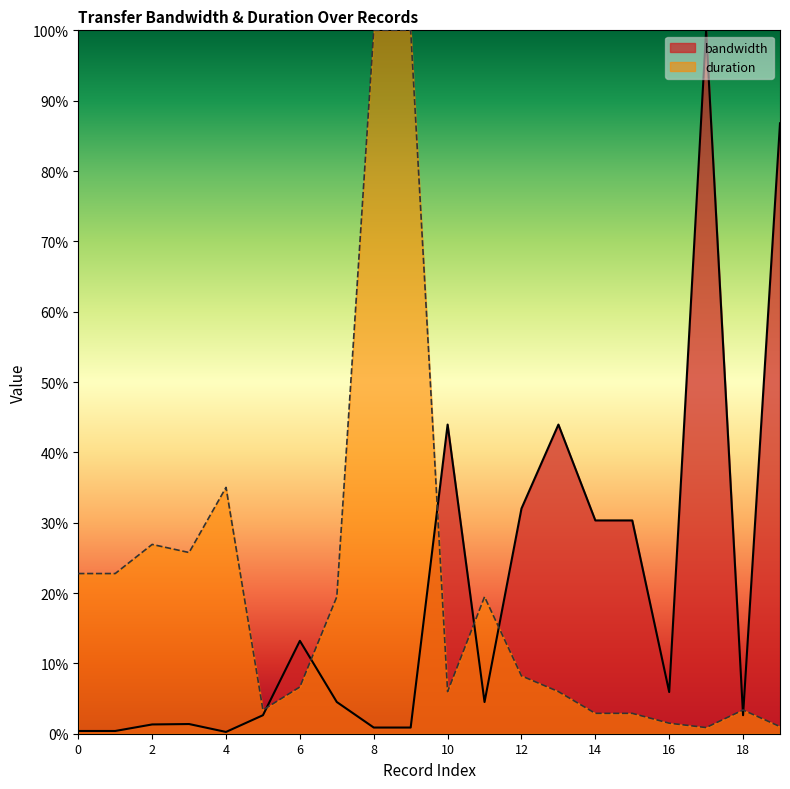

At which label is bandwidth closest to 0?

4